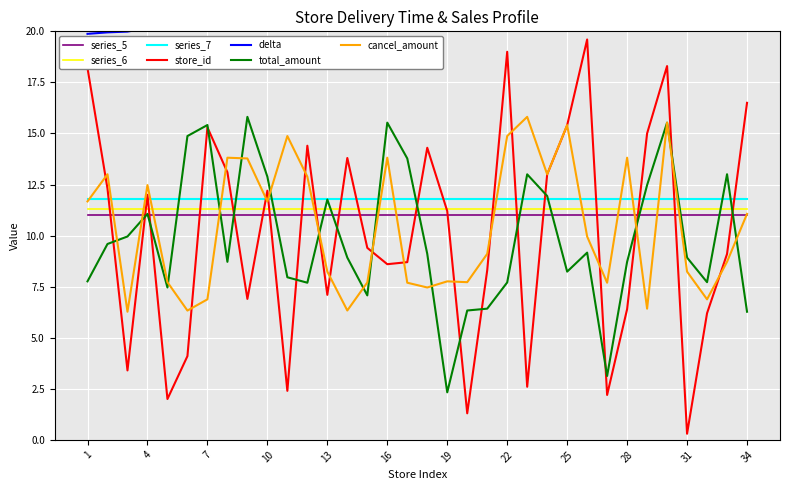

What is the minimum value for total_amount?

2.3